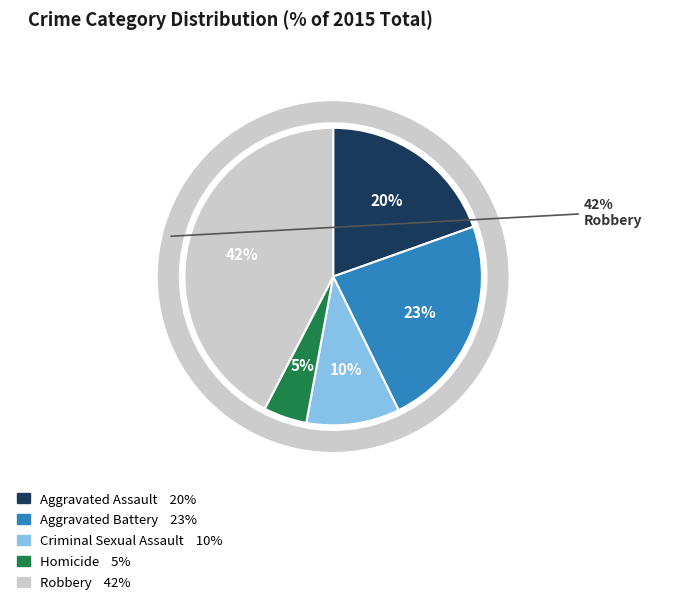

Combined, do Homicide and Aggravated Battery account for over 50%?

No